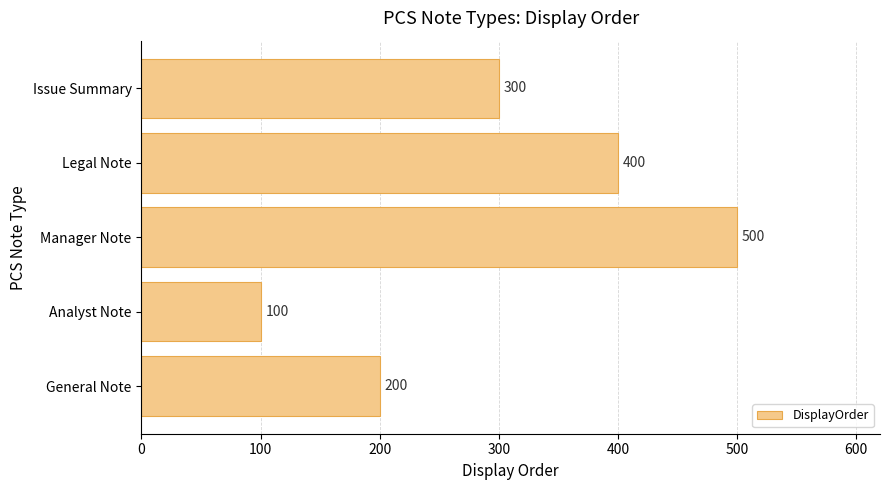

Between Manager Note and Legal Note, which is larger?

Manager Note